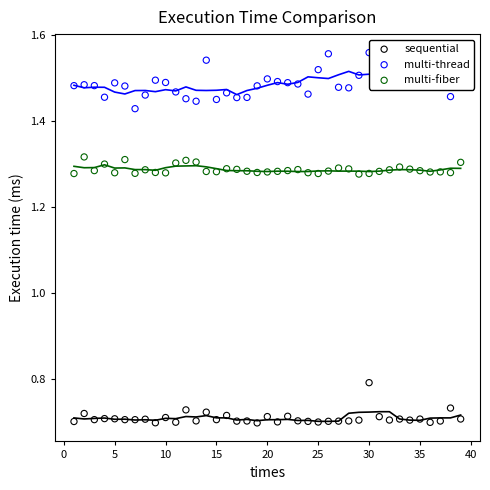

What are all the series names shown in the legend?

sequential, multi-thread, multi-fiber